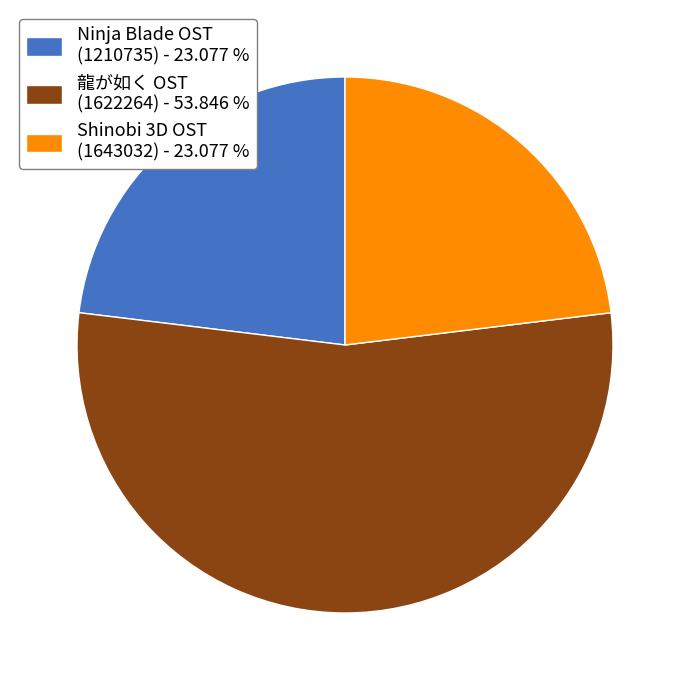

Which category has the biggest portion of the pie?

龍が如く OST (1622264) - 53.846 %